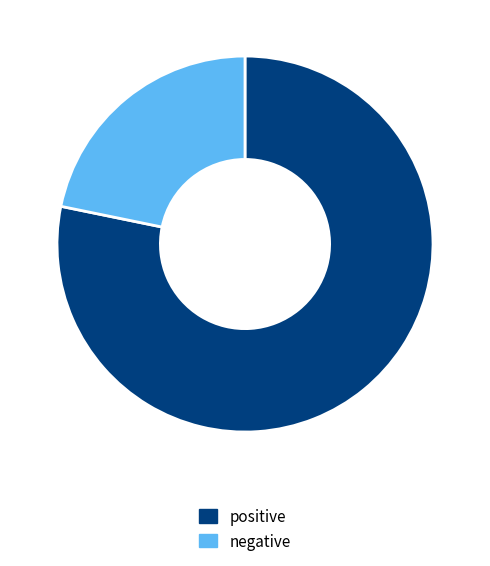

Rank the categories by value from highest to lowest.

positive, negative